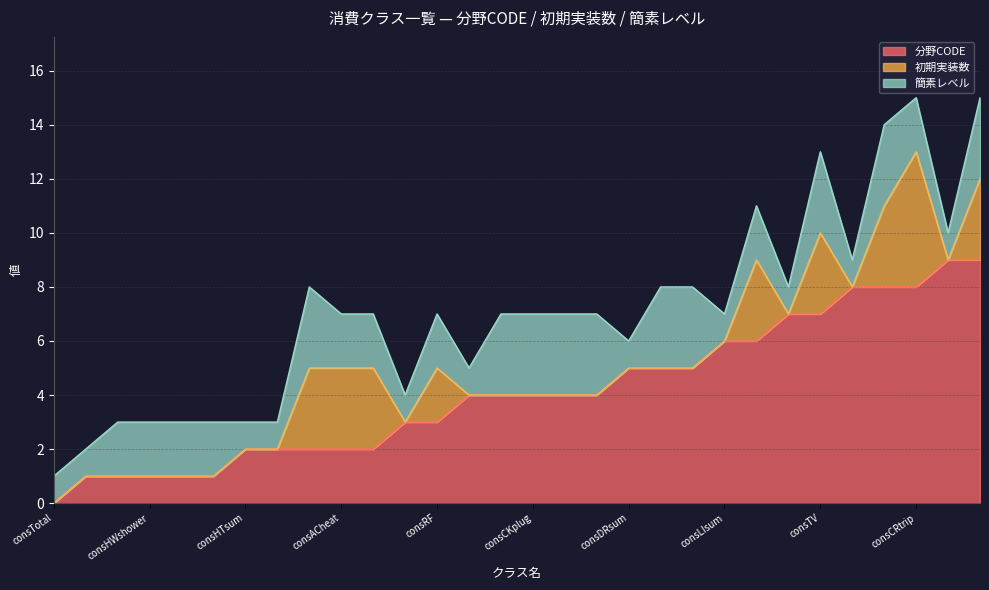

What is the label of the 17th point from the left?

consCKpot